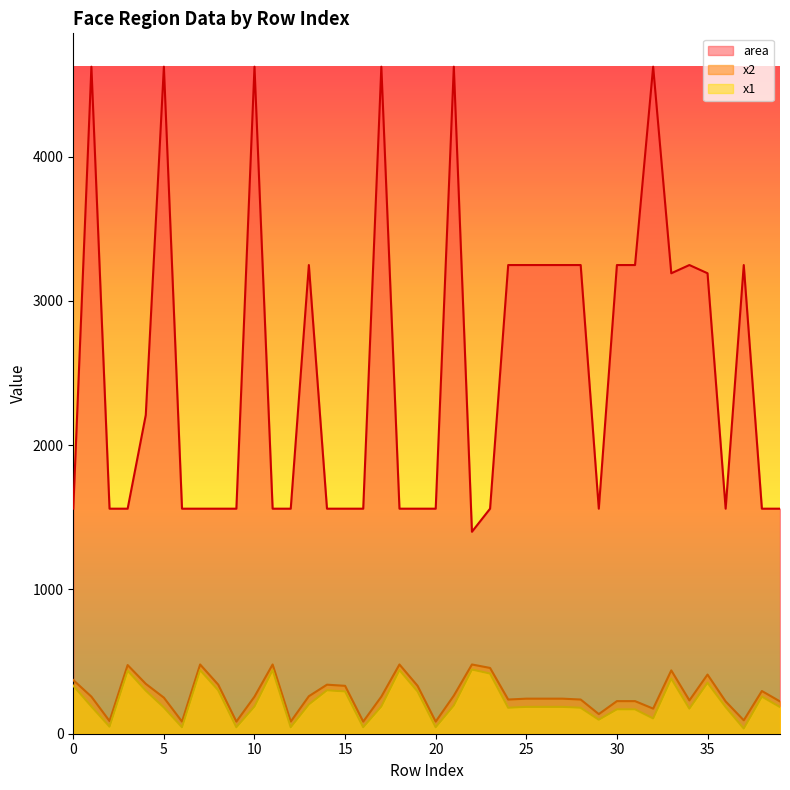

True or false: x2 has a value of 461 at 1.

False